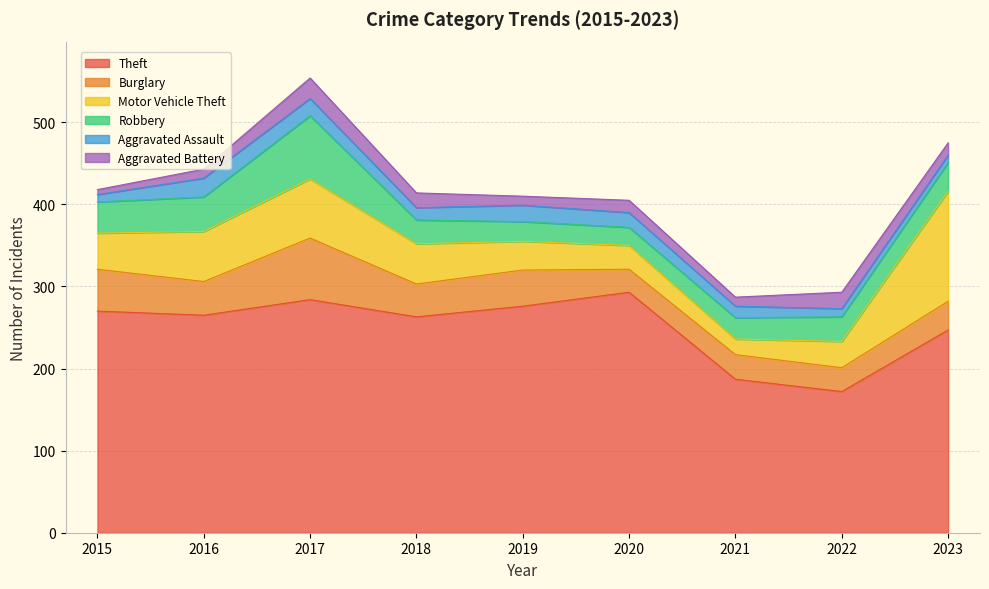

Reading left to right, list all the values displayed in this chart.

Theft: 270	265	284	263	276	293	187	172	247
Burglary: 51	41	75	40	44	28	30	29	35
Motor Vehicle Theft: 44	61	72	49	35	29	19	32	134
Robbery: 38	42	77	29	24	22	26	30	35
Aggravated Assault: 9	23	21	15	20	18	14	10	9
Aggravated Battery: 6	11	25	18	11	15	11	20	15